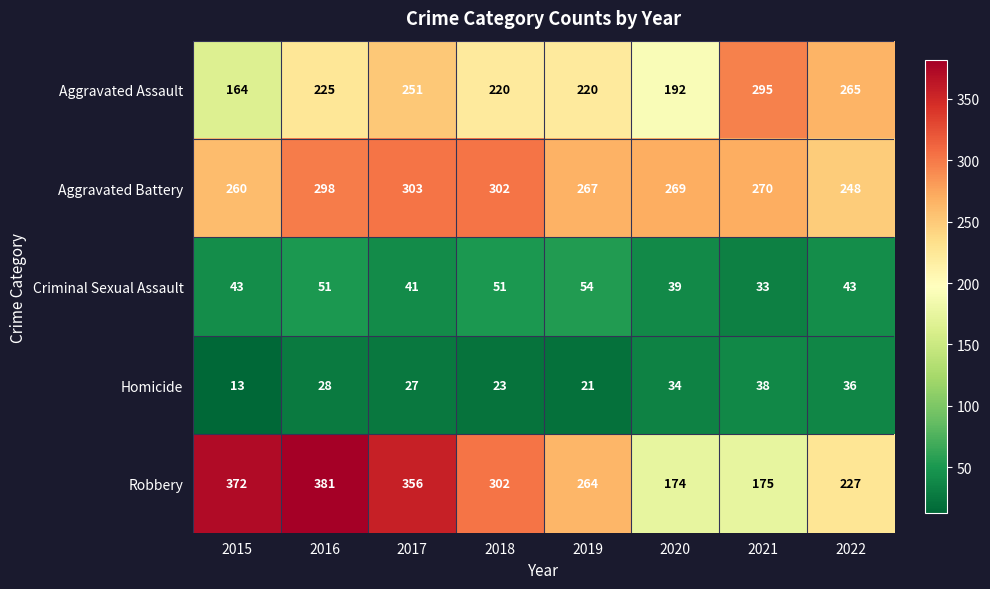

The Aggravated Assault series shows 192 at 2020. True or false?

True